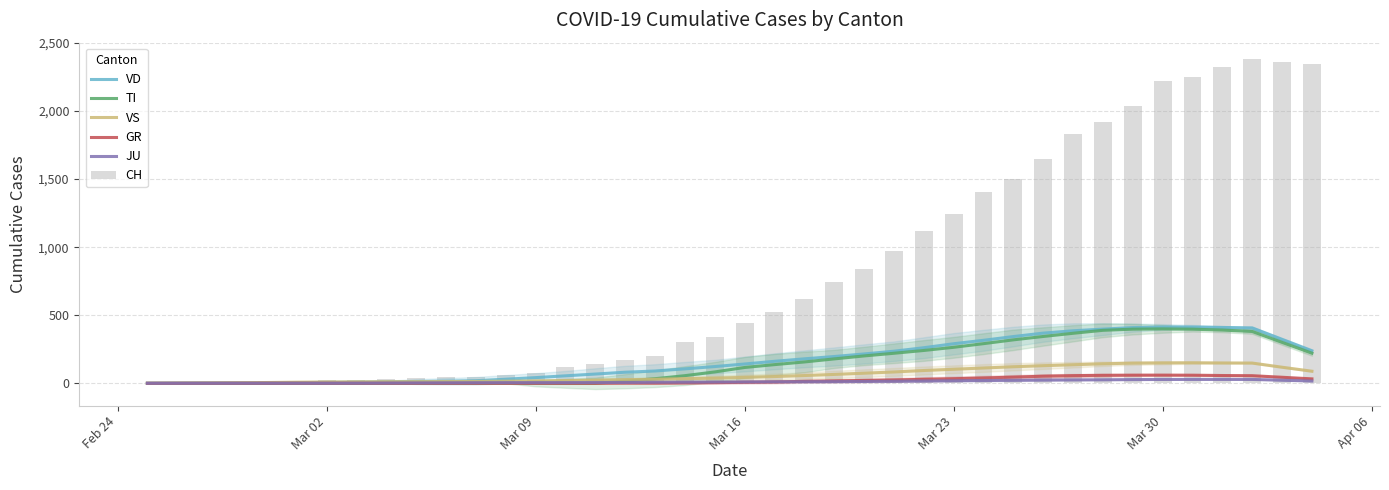

Is it true that GR equals -29.6 at Mar 02?

False